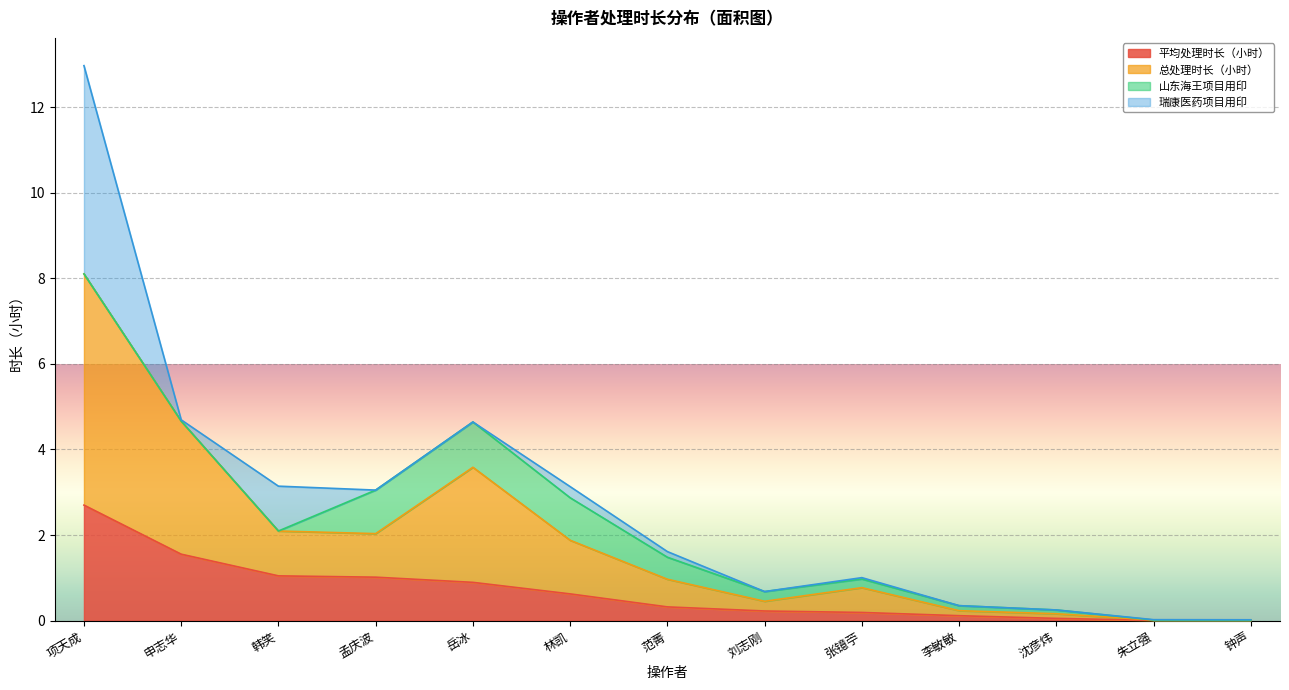

True or false: 总处理时长（小时） and 平均处理时长（小时） cross at least once.

False